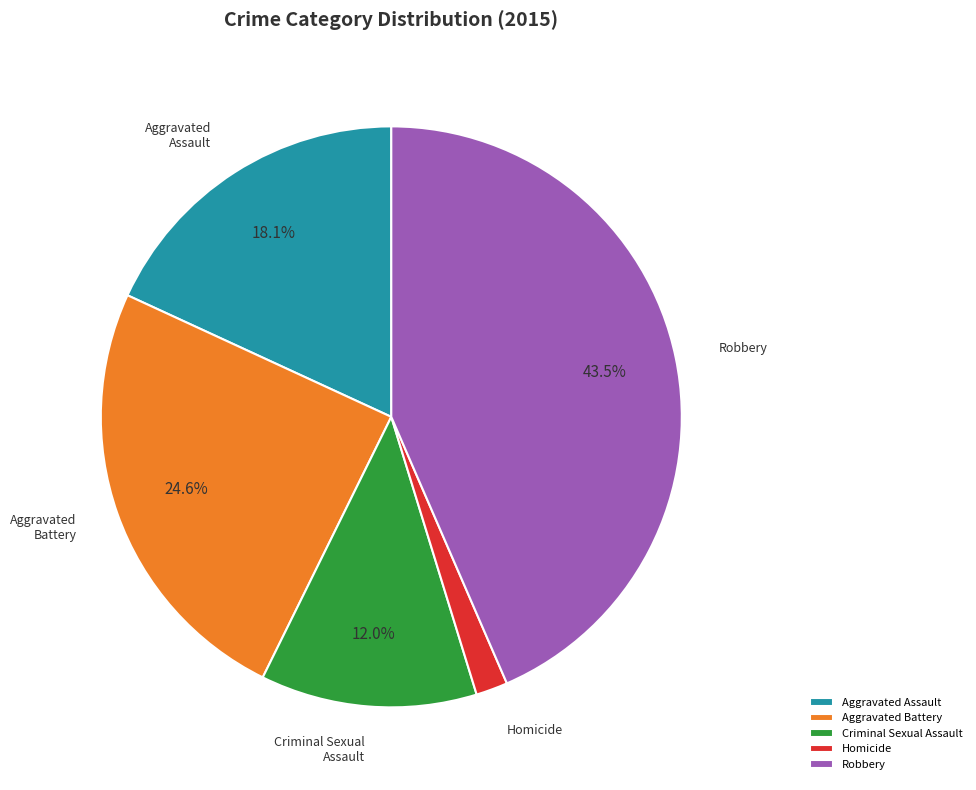

Which category has the smallest portion of the pie?

Homicide